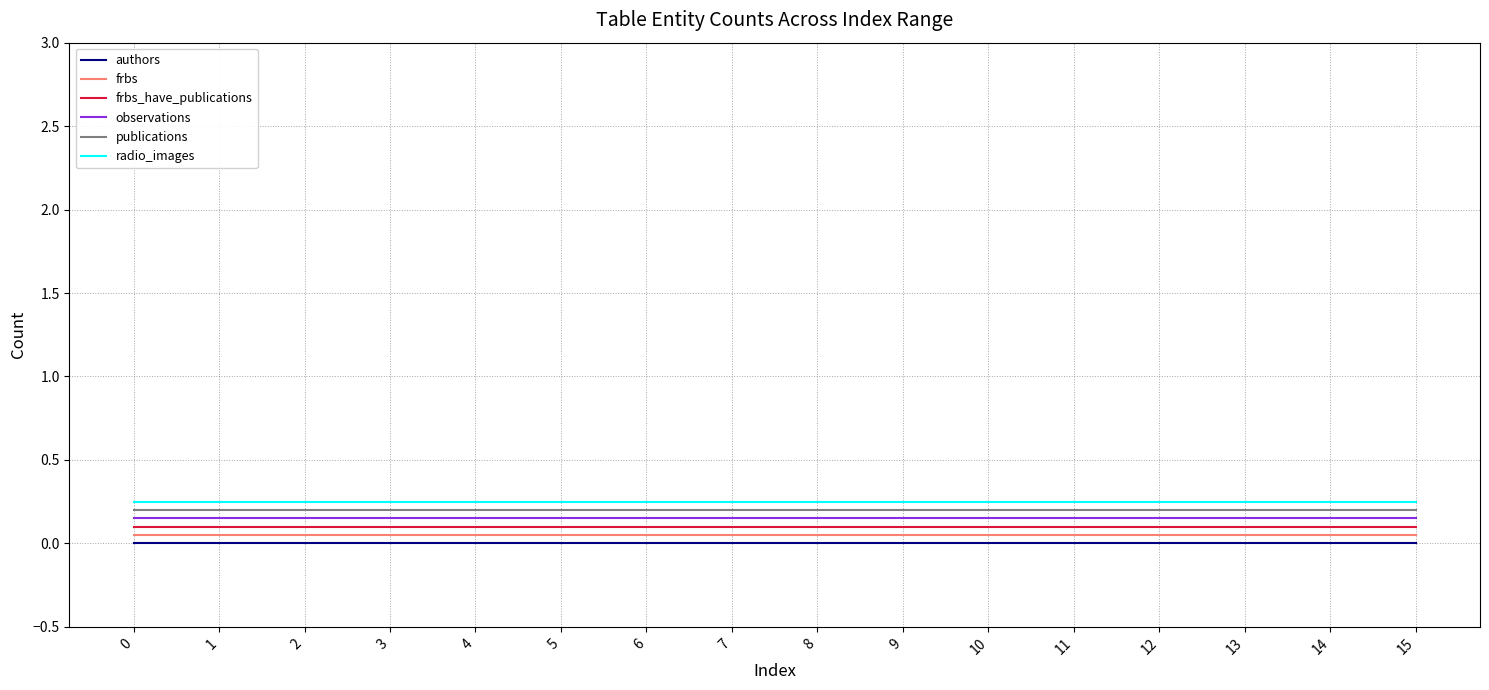

True or false: observations and frbs intersect in this chart.

False